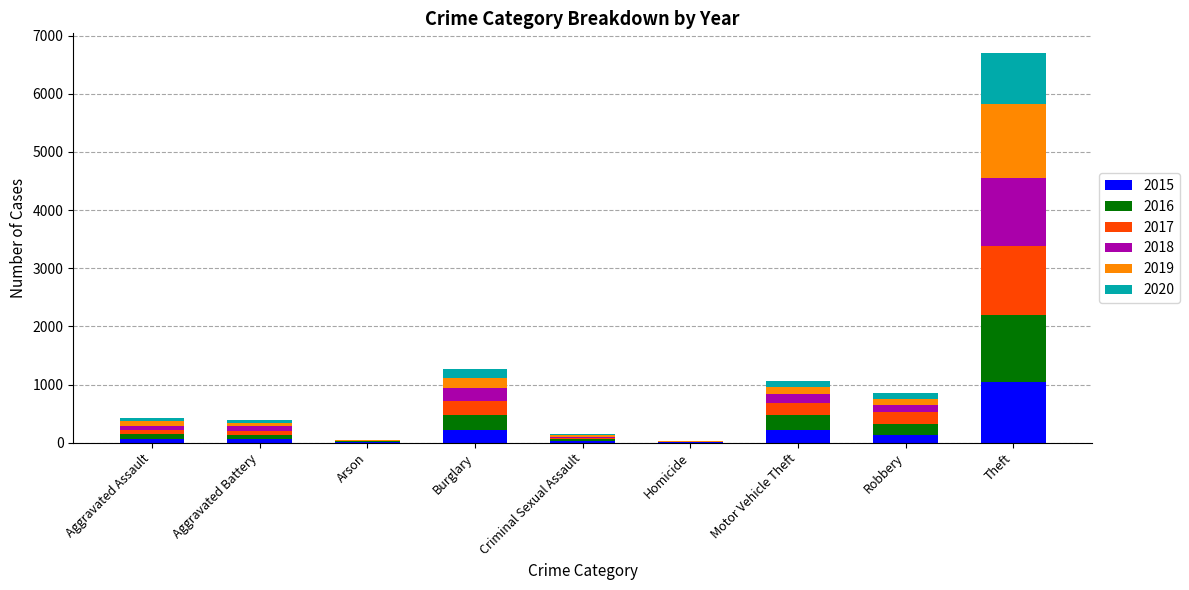

At which category is the sum across all series the highest?

Theft